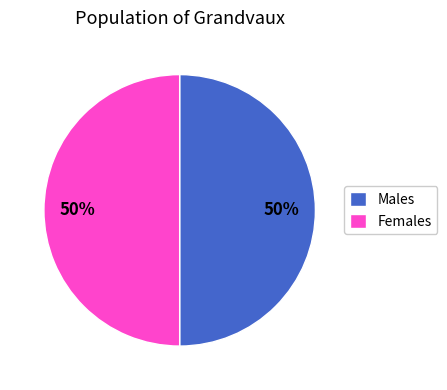

What is the ratio of the value at Females to the value at Males?

1.0